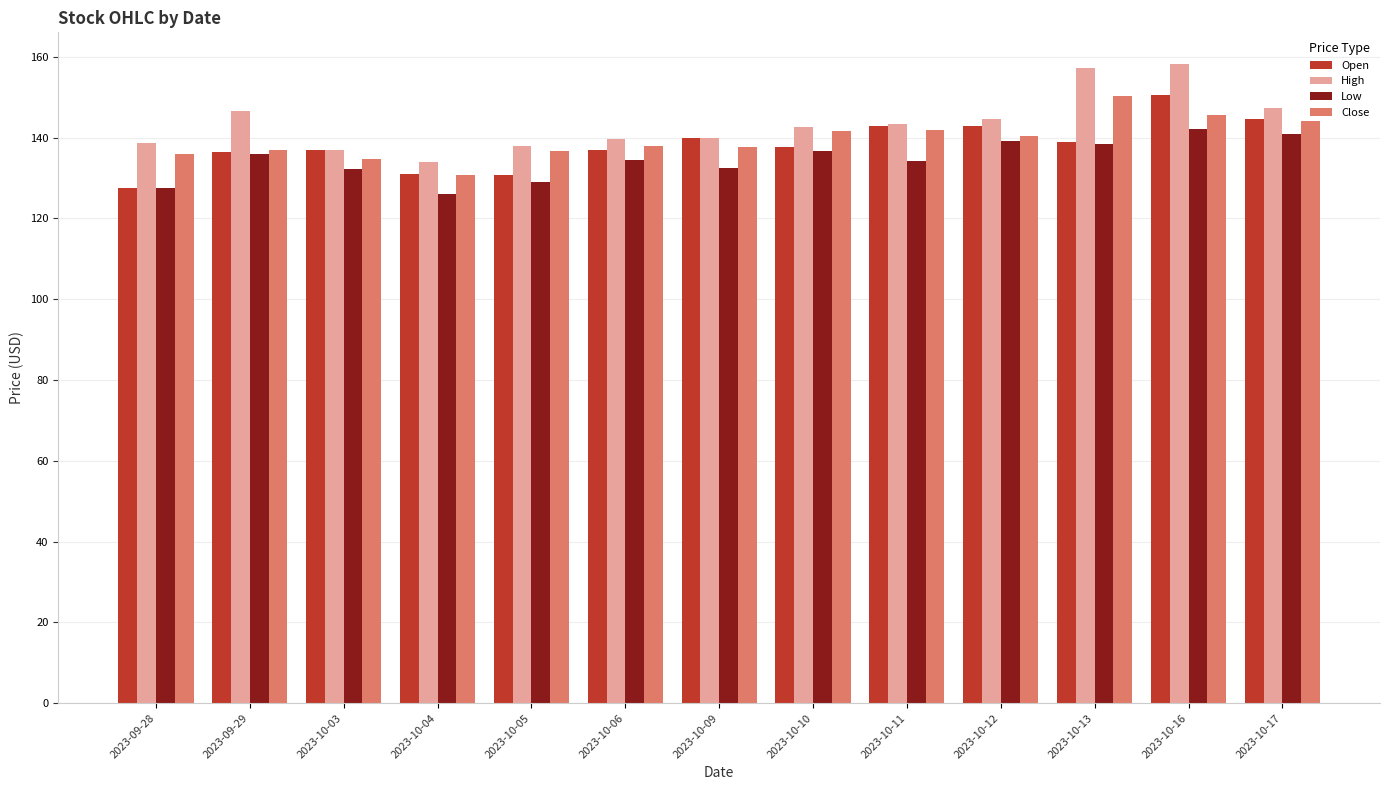

Which category has the highest value in the Open series?

2023-10-16